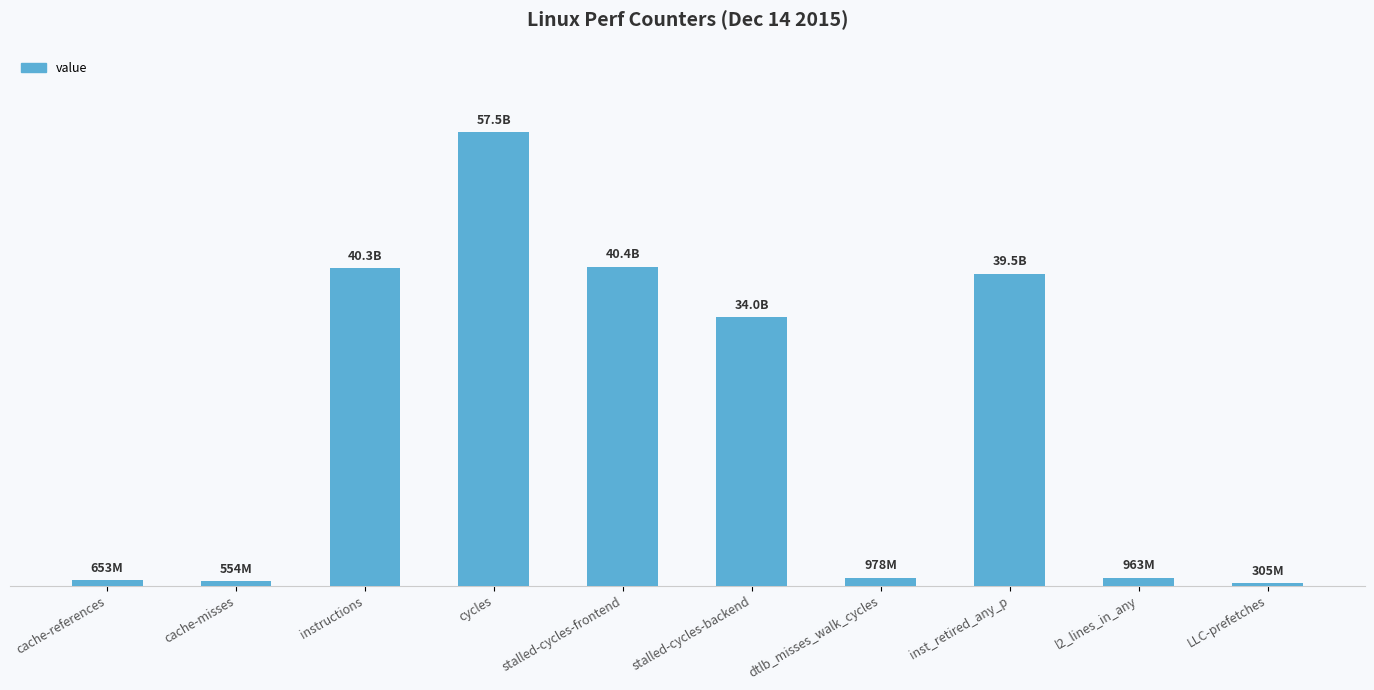

What is the approximate value at LLC-prefetches, to the nearest 50?

305405100